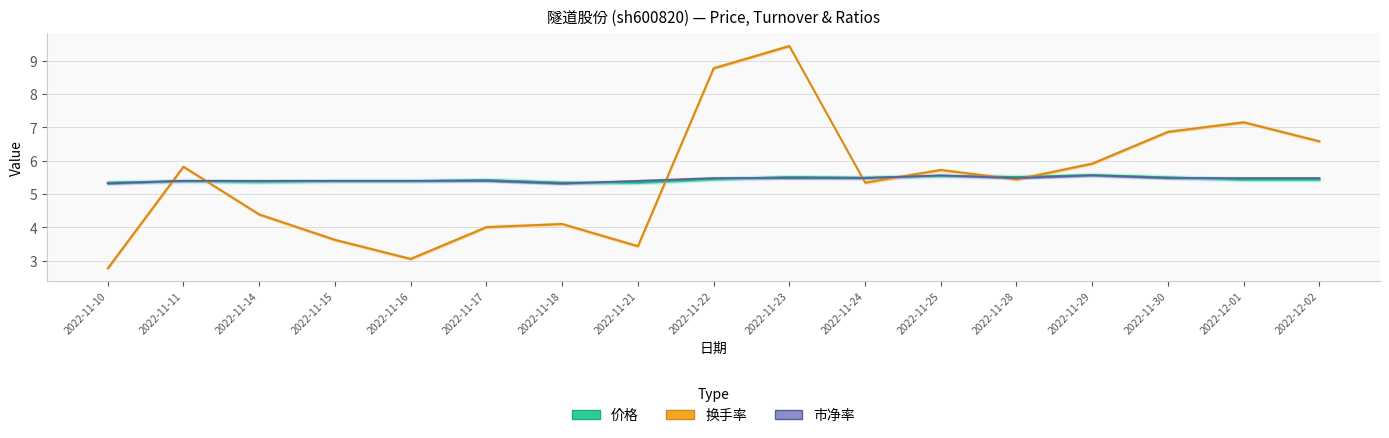

List the series in order of their peak value, highest first.

换手率, 价格, 市净率